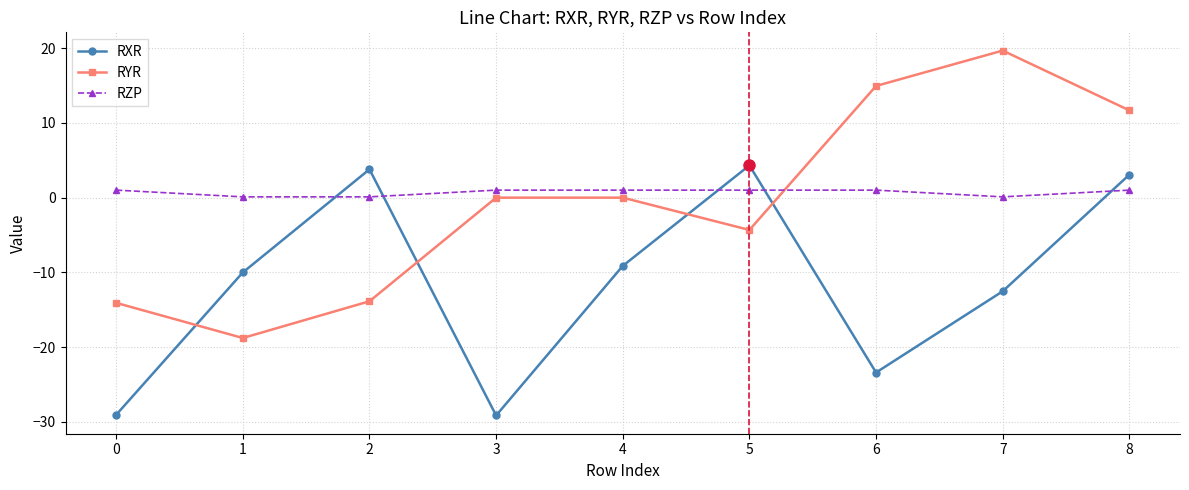

Read the RYR value at 0.

-14.1